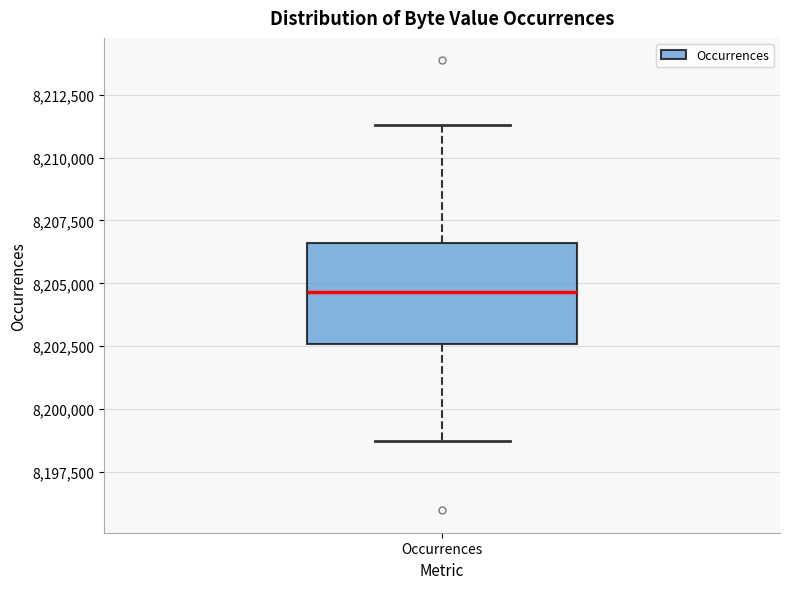

Transcribe this box plot: give where the median line is, the range the box spans, and where the two whiskers end, as read against the y-axis. The values are not printed on the chart, so give them approximately, as read against the axis.

median 8204500, box 8202500 to 8206500, whiskers 8198500 to 8211500